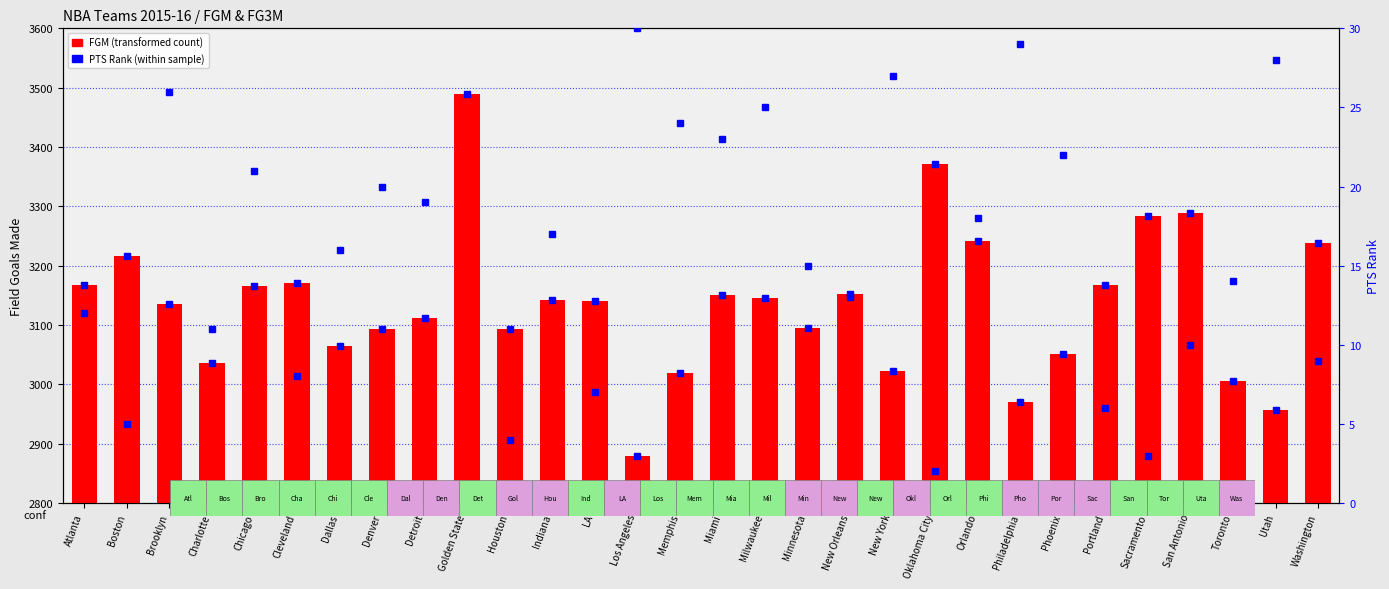

What is the sum of the values at Houston and Memphis?

6113